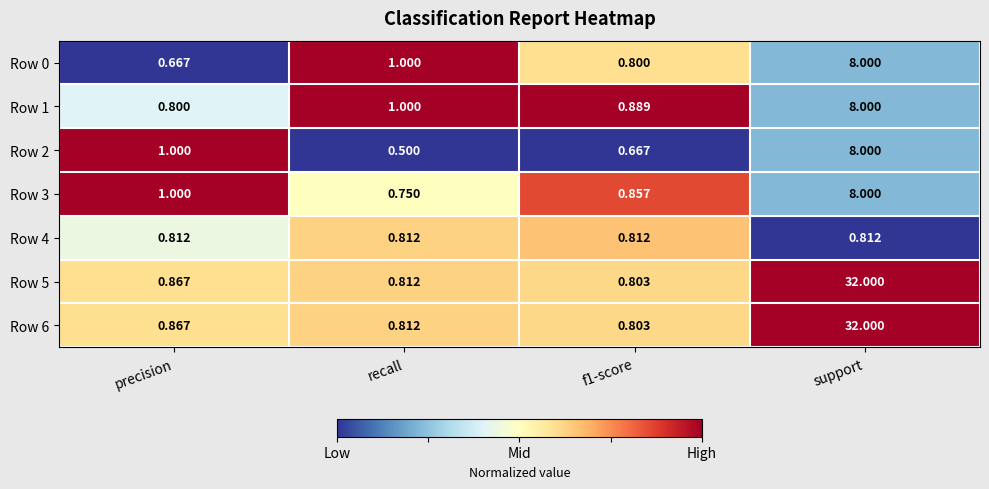

Is the value of Row 0 at f1-score greater than the value of Row 4 at f1-score?

No